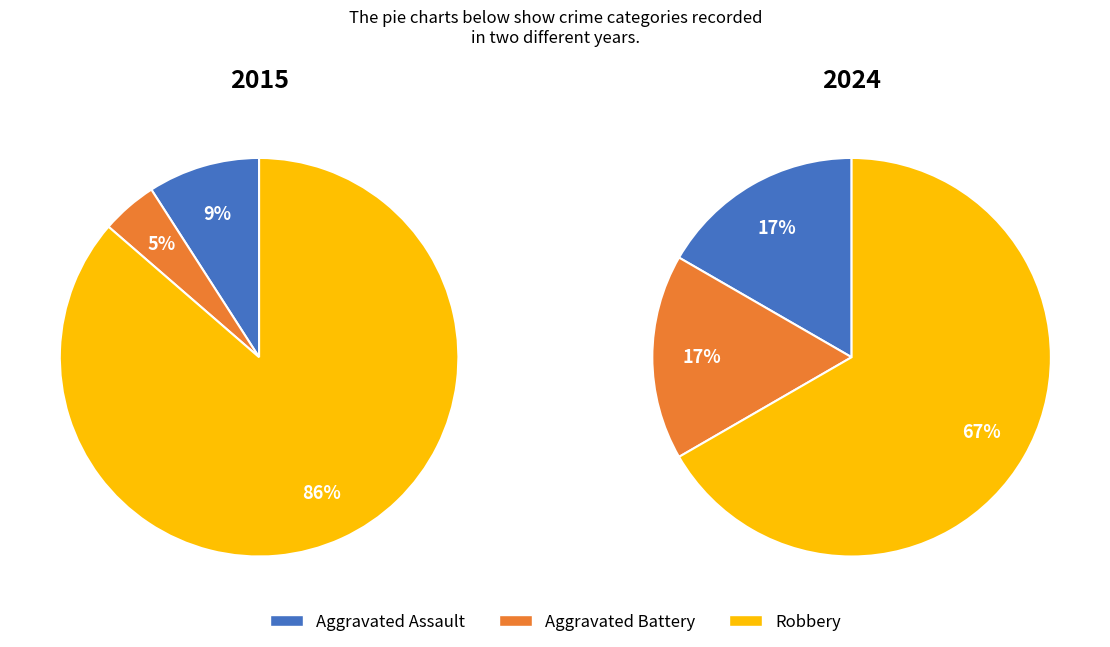

The Aggravated Battery slice represents 25% of the pie. True or false?

False